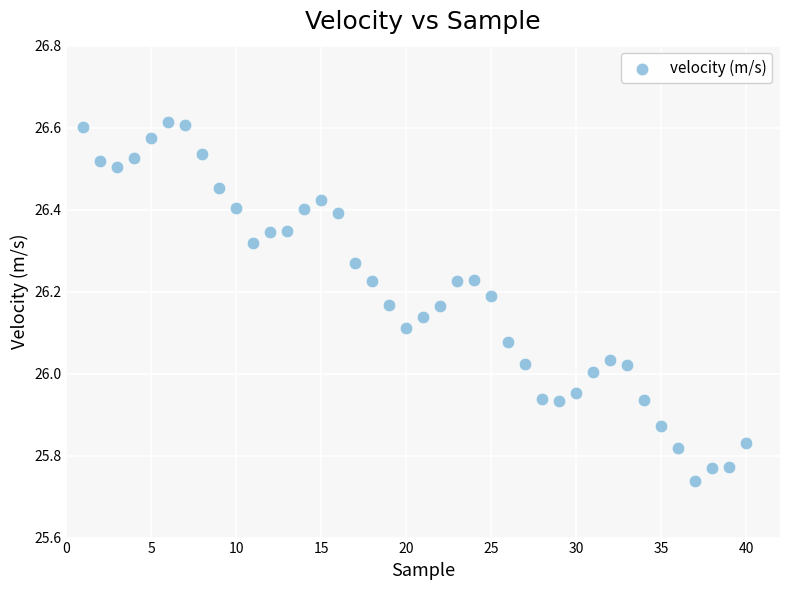

What is the range of Y values (max minus min)?

0.9